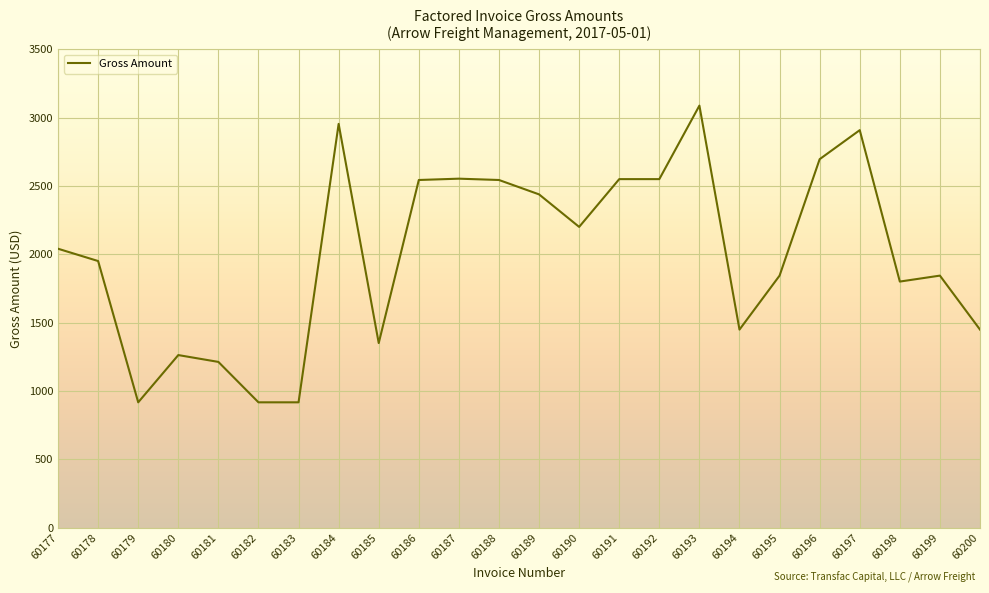

What is the approximate value at 60193?

3087.3